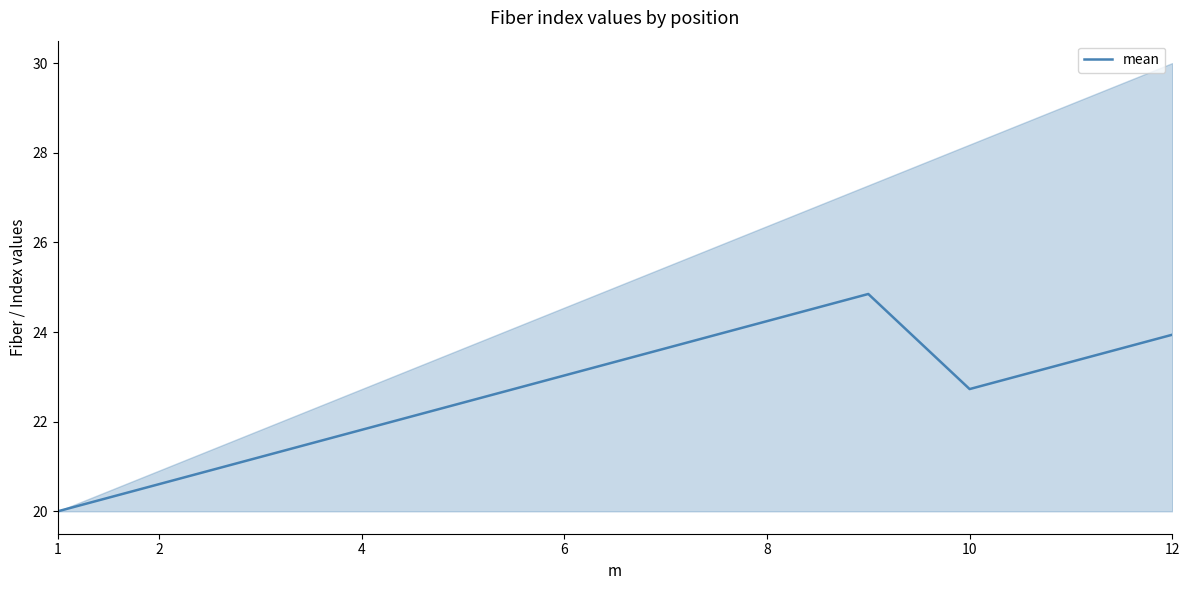

The mean series shows 11.4 at 2. True or false?

False